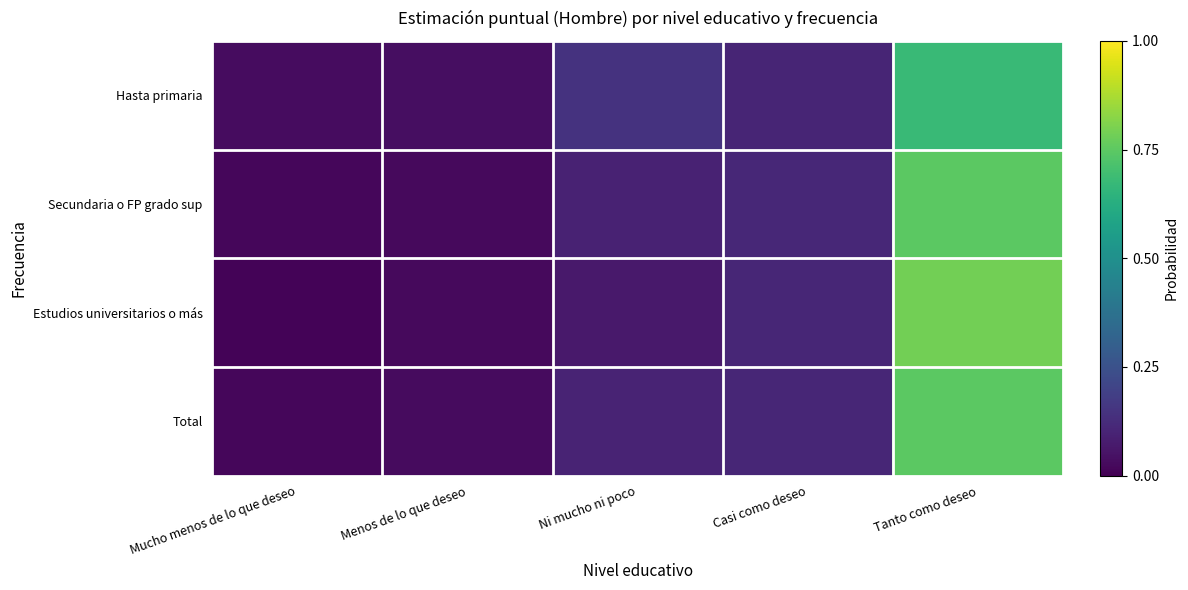

Which series has the widest spread of values?

Estudios universitarios o más